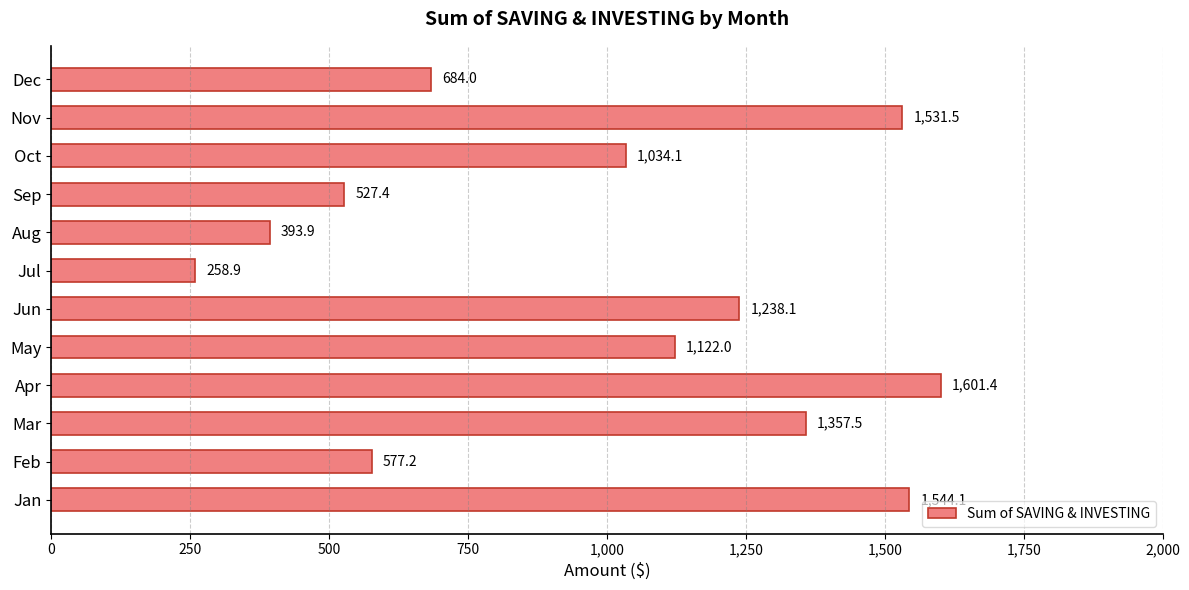

Count the number of data series in this chart.

1